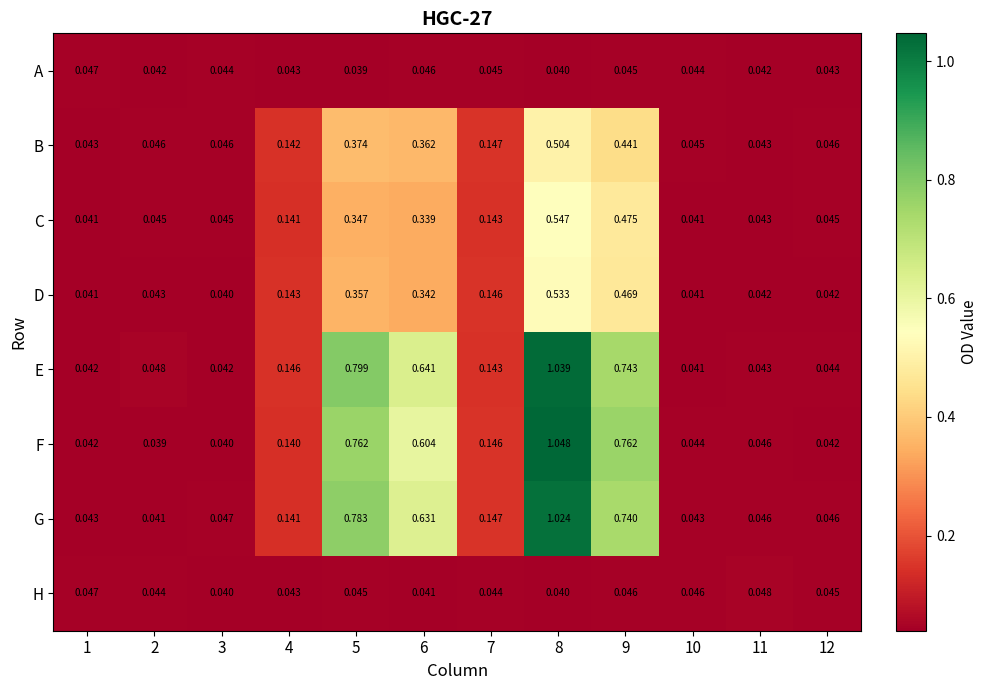

Which series changed the most between 4 and 5?

E